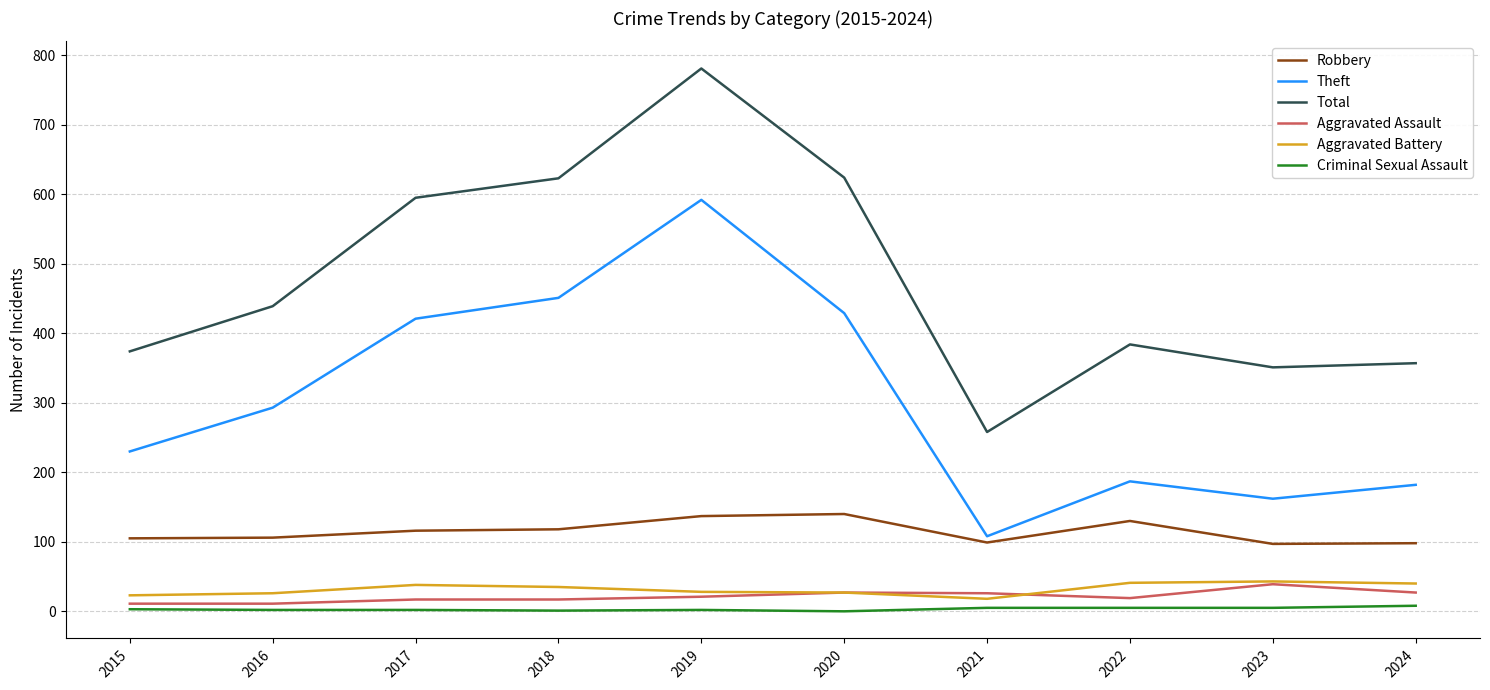

Which series has the widest spread of values?

Total